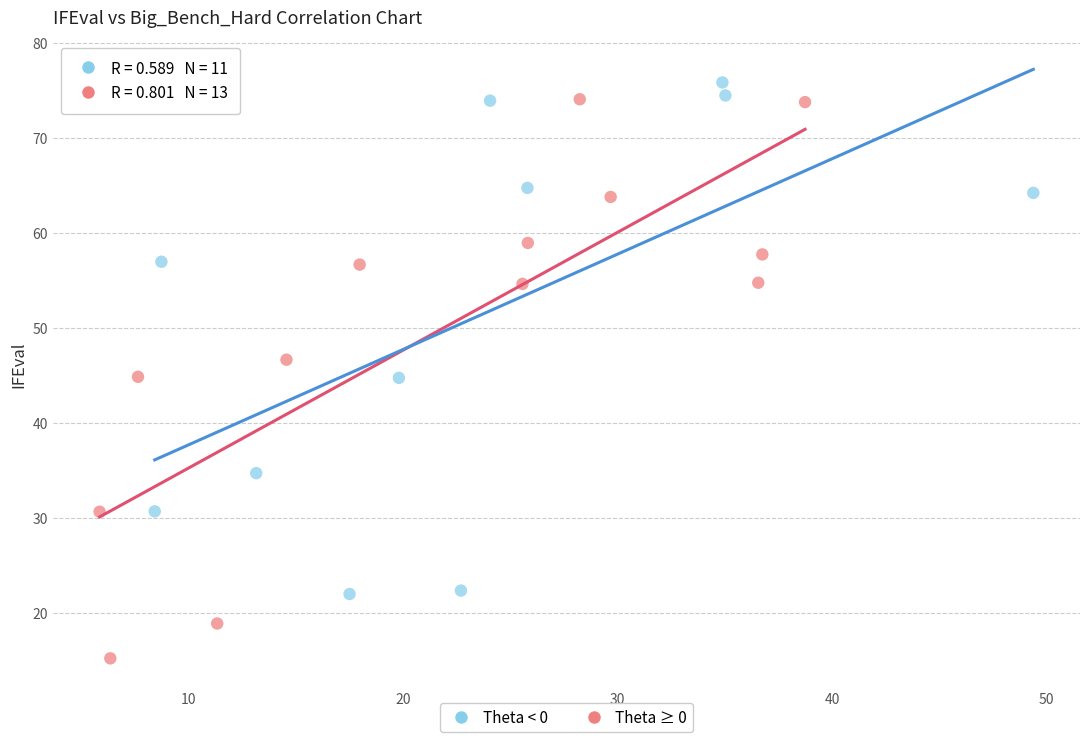

What are all the series names shown in the legend?

Theta < 0, Theta ≥ 0